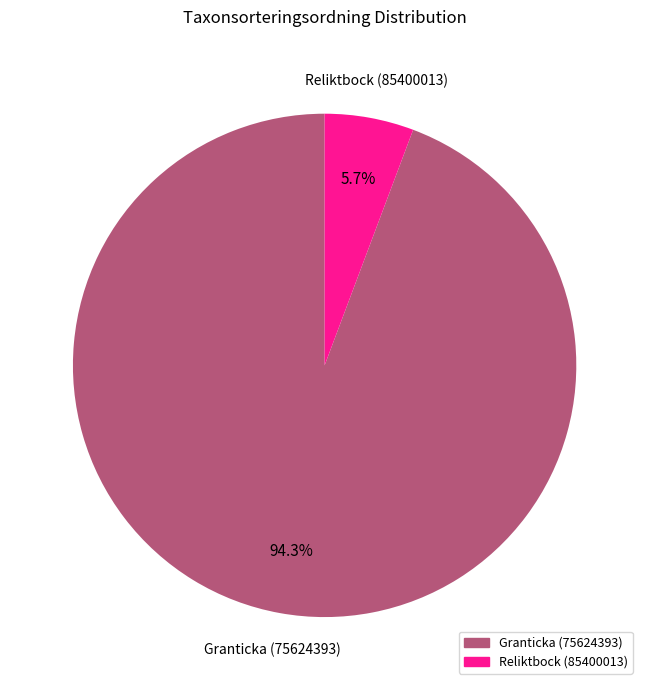

What percentage is the Granticka (75624393) slice, to the nearest percent?

94%